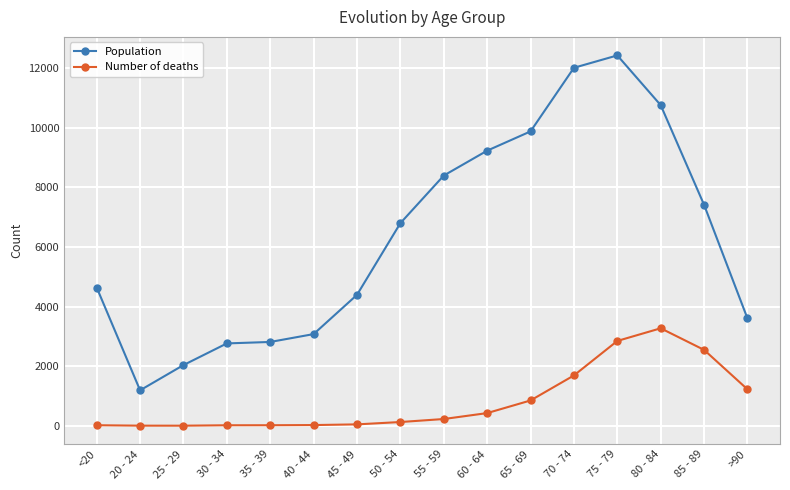

At which category is the sum across all series the highest?

75 - 79